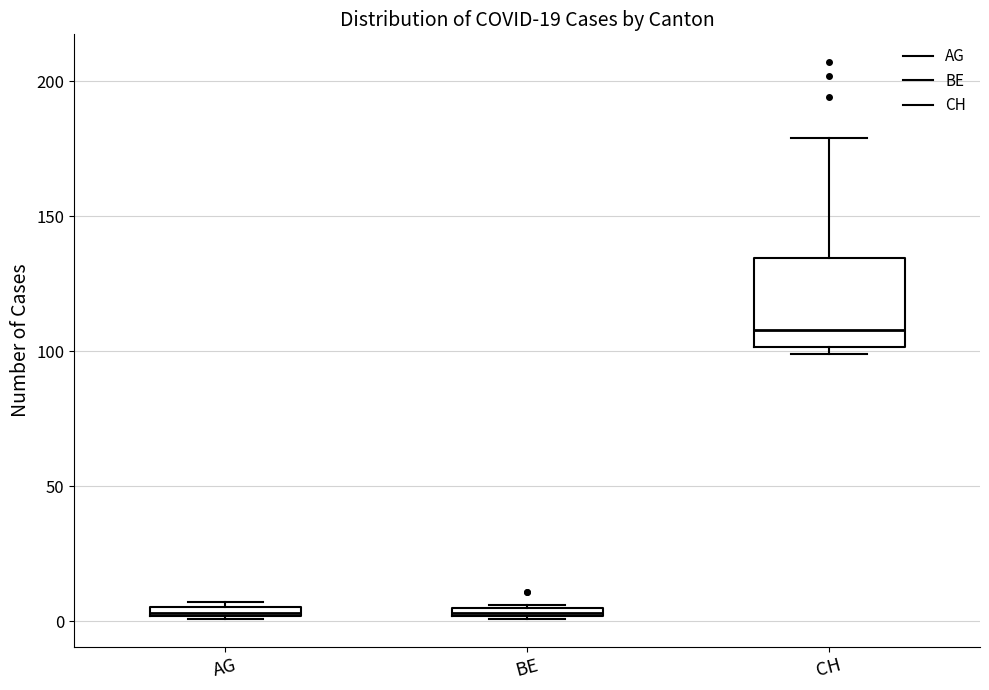

Comparing the boxes themselves (not the whiskers), which one is the tallest?

CH